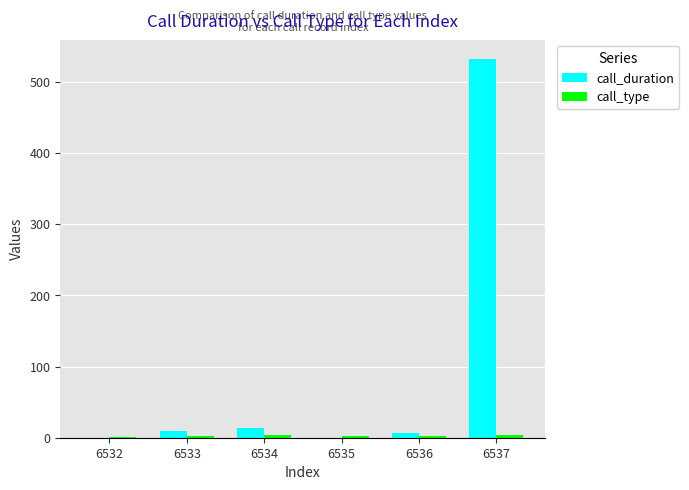

What is the maximum value shown in the chart?

532